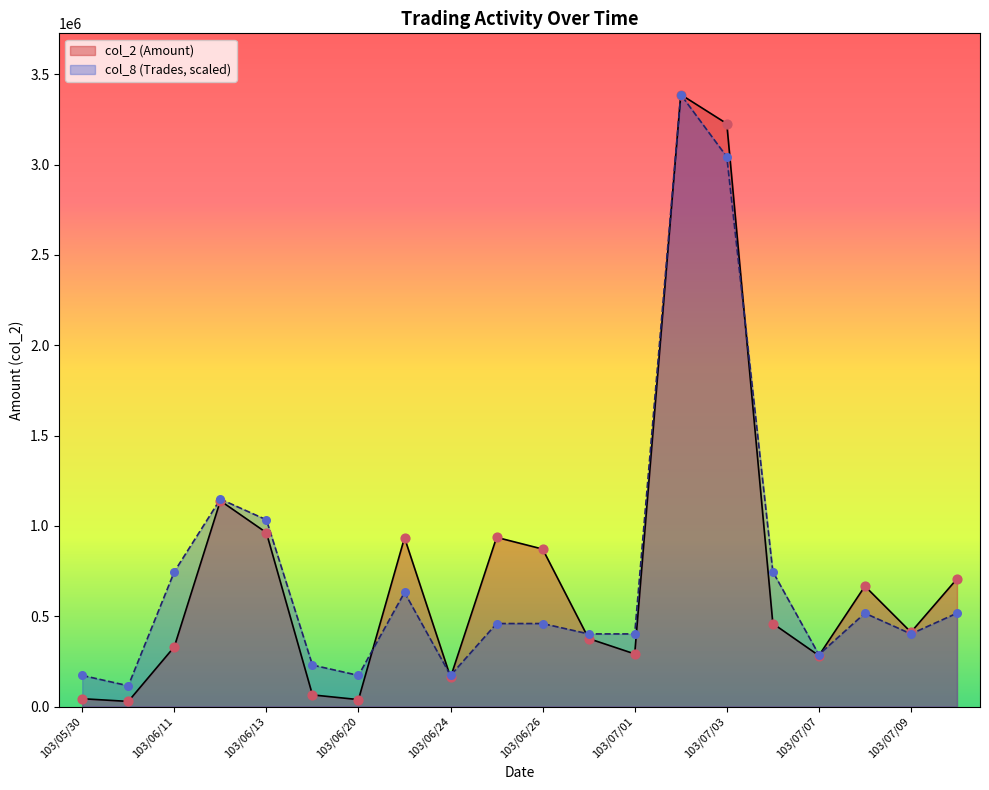

Is the value of col_8 (Trades) at 103/06/24 greater than the value of col_2 (Amount) at 103/06/11?

No